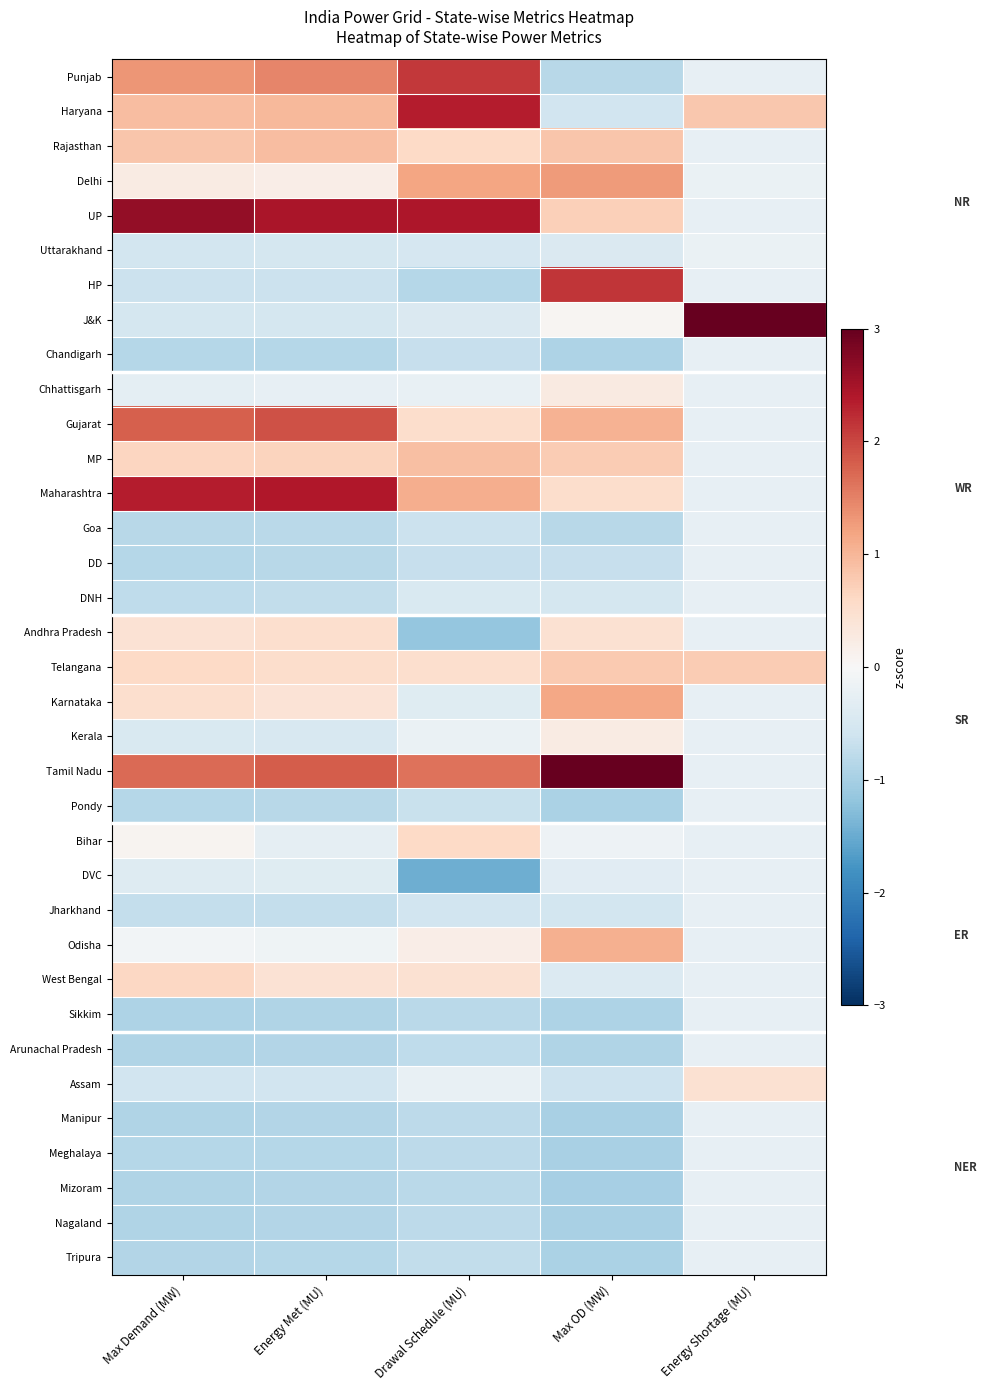

Reading left to right, transcribe all the data shown in this chart.

Punjab: Max Demand (MW)=1.3	Energy Met (MU)=1.5	Drawal Schedule (MU)=2.1	Max OD (MW)=-0.8	Energy Shortage (MU)=-0.3
Haryana: Max Demand (MW)=0.9	Energy Met (MU)=1.0	Drawal Schedule (MU)=2.4	Max OD (MW)=-0.6	Energy Shortage (MU)=0.8
Rajasthan: Max Demand (MW)=0.8	Energy Met (MU)=0.9	Drawal Schedule (MU)=0.6	Max OD (MW)=0.8	Energy Shortage (MU)=-0.3
Delhi: Max Demand (MW)=0.3	Energy Met (MU)=0.2	Drawal Schedule (MU)=1.2	Max OD (MW)=1.3	Energy Shortage (MU)=-0.2
UP: Max Demand (MW)=2.6	Energy Met (MU)=2.4	Drawal Schedule (MU)=2.4	Max OD (MW)=0.7	Energy Shortage (MU)=-0.3
Uttarakhand: Max Demand (MW)=-0.6	Energy Met (MU)=-0.5	Drawal Schedule (MU)=-0.5	Max OD (MW)=-0.4	Energy Shortage (MU)=-0.2
HP: Max Demand (MW)=-0.7	Energy Met (MU)=-0.6	Drawal Schedule (MU)=-0.9	Max OD (MW)=2.1	Energy Shortage (MU)=-0.3
J&K: Max Demand (MW)=-0.5	Energy Met (MU)=-0.5	Drawal Schedule (MU)=-0.4	Max OD (MW)=0.1	Energy Shortage (MU)=5.6
Chandigarh: Max Demand (MW)=-0.9	Energy Met (MU)=-0.8	Drawal Schedule (MU)=-0.7	Max OD (MW)=-0.9	Energy Shortage (MU)=-0.3
Chhattisgarh: Max Demand (MW)=-0.3	Energy Met (MU)=-0.2	Drawal Schedule (MU)=-0.2	Max OD (MW)=0.3	Energy Shortage (MU)=-0.3
Gujarat: Max Demand (MW)=1.8	Energy Met (MU)=1.9	Drawal Schedule (MU)=0.5	Max OD (MW)=1.0	Energy Shortage (MU)=-0.3
MP: Max Demand (MW)=0.6	Energy Met (MU)=0.7	Drawal Schedule (MU)=0.9	Max OD (MW)=0.8	Energy Shortage (MU)=-0.3
Maharashtra: Max Demand (MW)=2.4	Energy Met (MU)=2.4	Drawal Schedule (MU)=1.1	Max OD (MW)=0.5	Energy Shortage (MU)=-0.3
Goa: Max Demand (MW)=-0.8	Energy Met (MU)=-0.8	Drawal Schedule (MU)=-0.6	Max OD (MW)=-0.8	Energy Shortage (MU)=-0.3
DD: Max Demand (MW)=-0.9	Energy Met (MU)=-0.8	Drawal Schedule (MU)=-0.7	Max OD (MW)=-0.7	Energy Shortage (MU)=-0.3
DNH: Max Demand (MW)=-0.8	Energy Met (MU)=-0.7	Drawal Schedule (MU)=-0.5	Max OD (MW)=-0.5	Energy Shortage (MU)=-0.3
Andhra Pradesh: Max Demand (MW)=0.4	Energy Met (MU)=0.5	Drawal Schedule (MU)=-1.2	Max OD (MW)=0.5	Energy Shortage (MU)=-0.3
Telangana: Max Demand (MW)=0.6	Energy Met (MU)=0.5	Drawal Schedule (MU)=0.5	Max OD (MW)=0.8	Energy Shortage (MU)=0.8
Karnataka: Max Demand (MW)=0.5	Energy Met (MU)=0.4	Drawal Schedule (MU)=-0.4	Max OD (MW)=1.2	Energy Shortage (MU)=-0.3
Kerala: Max Demand (MW)=-0.5	Energy Met (MU)=-0.5	Drawal Schedule (MU)=-0.2	Max OD (MW)=0.2	Energy Shortage (MU)=-0.3
Tamil Nadu: Max Demand (MW)=1.7	Energy Met (MU)=1.8	Drawal Schedule (MU)=1.6	Max OD (MW)=3.2	Energy Shortage (MU)=-0.3
Pondy: Max Demand (MW)=-0.9	Energy Met (MU)=-0.8	Drawal Schedule (MU)=-0.7	Max OD (MW)=-0.9	Energy Shortage (MU)=-0.3
Bihar: Max Demand (MW)=0.1	Energy Met (MU)=-0.3	Drawal Schedule (MU)=0.6	Max OD (MW)=-0.2	Energy Shortage (MU)=-0.3
DVC: Max Demand (MW)=-0.4	Energy Met (MU)=-0.4	Drawal Schedule (MU)=-1.5	Max OD (MW)=-0.3	Energy Shortage (MU)=-0.3
Jharkhand: Max Demand (MW)=-0.7	Energy Met (MU)=-0.7	Drawal Schedule (MU)=-0.6	Max OD (MW)=-0.6	Energy Shortage (MU)=-0.3
Odisha: Max Demand (MW)=-0.1	Energy Met (MU)=-0.1	Drawal Schedule (MU)=0.2	Max OD (MW)=1.1	Energy Shortage (MU)=-0.3
West Bengal: Max Demand (MW)=0.6	Energy Met (MU)=0.4	Drawal Schedule (MU)=0.5	Max OD (MW)=-0.4	Energy Shortage (MU)=-0.3
Sikkim: Max Demand (MW)=-0.9	Energy Met (MU)=-0.9	Drawal Schedule (MU)=-0.8	Max OD (MW)=-0.9	Energy Shortage (MU)=-0.3
Arunachal Pradesh: Max Demand (MW)=-0.9	Energy Met (MU)=-0.9	Drawal Schedule (MU)=-0.8	Max OD (MW)=-0.9	Energy Shortage (MU)=-0.3
Assam: Max Demand (MW)=-0.6	Energy Met (MU)=-0.6	Drawal Schedule (MU)=-0.2	Max OD (MW)=-0.6	Energy Shortage (MU)=0.5
Manipur: Max Demand (MW)=-0.9	Energy Met (MU)=-0.9	Drawal Schedule (MU)=-0.8	Max OD (MW)=-1.0	Energy Shortage (MU)=-0.3
Meghalaya: Max Demand (MW)=-0.9	Energy Met (MU)=-0.9	Drawal Schedule (MU)=-0.8	Max OD (MW)=-1.0	Energy Shortage (MU)=-0.3
Mizoram: Max Demand (MW)=-0.9	Energy Met (MU)=-0.9	Drawal Schedule (MU)=-0.8	Max OD (MW)=-1.0	Energy Shortage (MU)=-0.3
Nagaland: Max Demand (MW)=-0.9	Energy Met (MU)=-0.9	Drawal Schedule (MU)=-0.8	Max OD (MW)=-1.0	Energy Shortage (MU)=-0.3
Tripura: Max Demand (MW)=-0.9	Energy Met (MU)=-0.9	Drawal Schedule (MU)=-0.7	Max OD (MW)=-0.9	Energy Shortage (MU)=-0.3